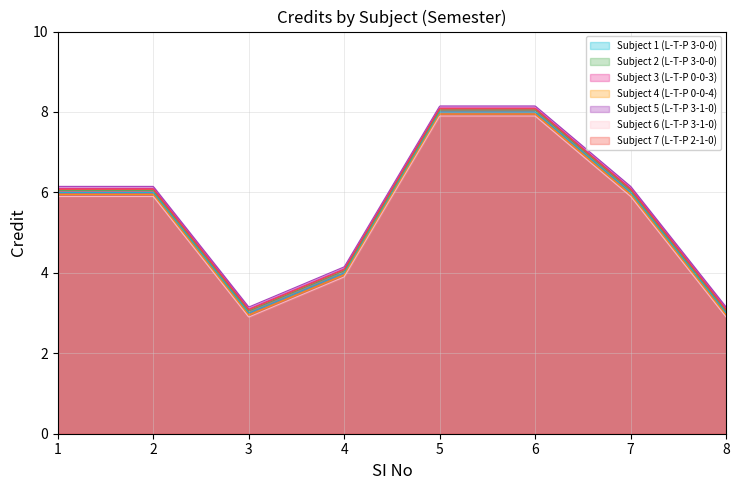

At which label is the value closest to 5?

1